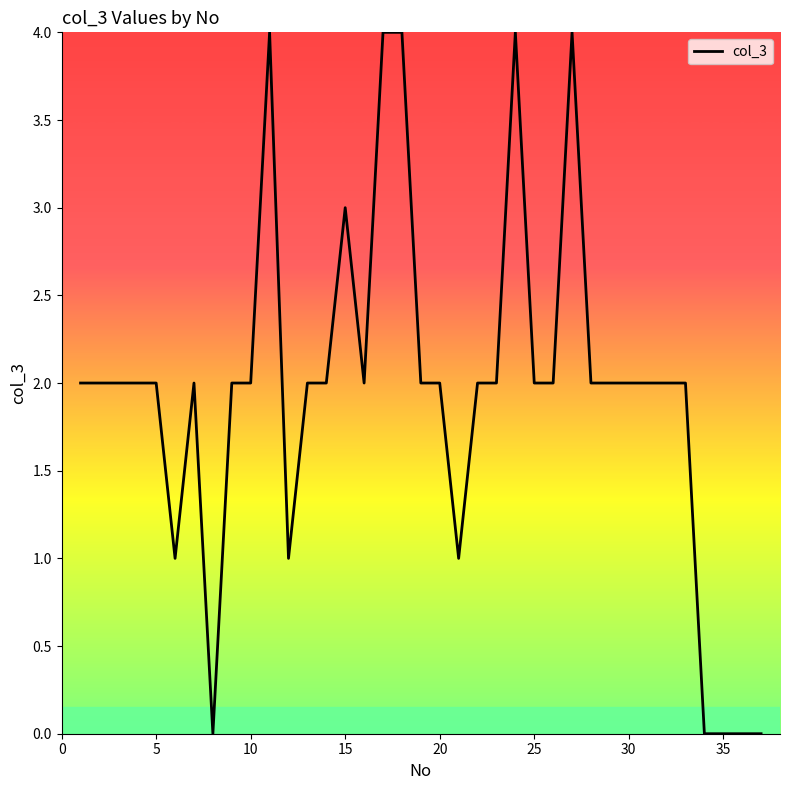

What is the maximum value shown in the chart?

4